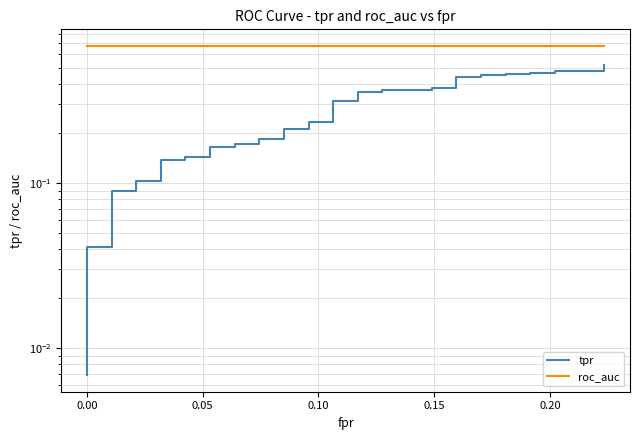

What is the sum of all roc_auc values?

27.1